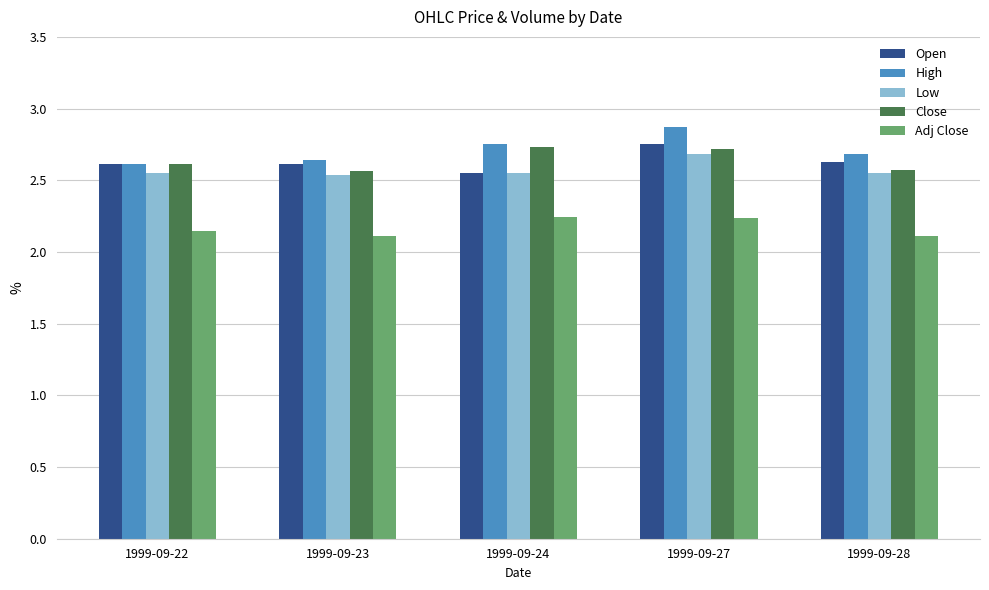

Between 1999-09-27 and 1999-09-28, which series saw the biggest shift?

High